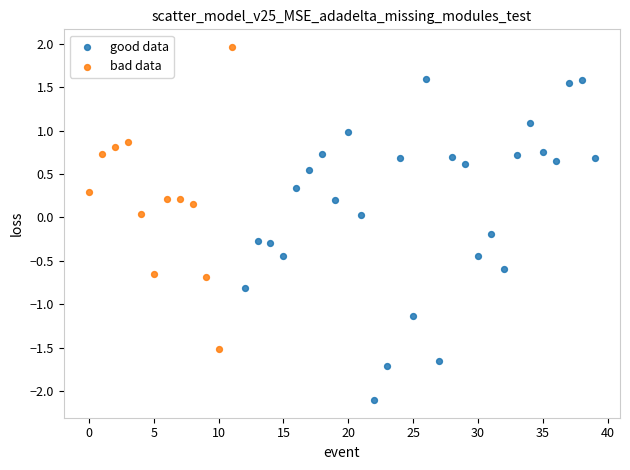

Which series has the widest spread of Y values?

good data